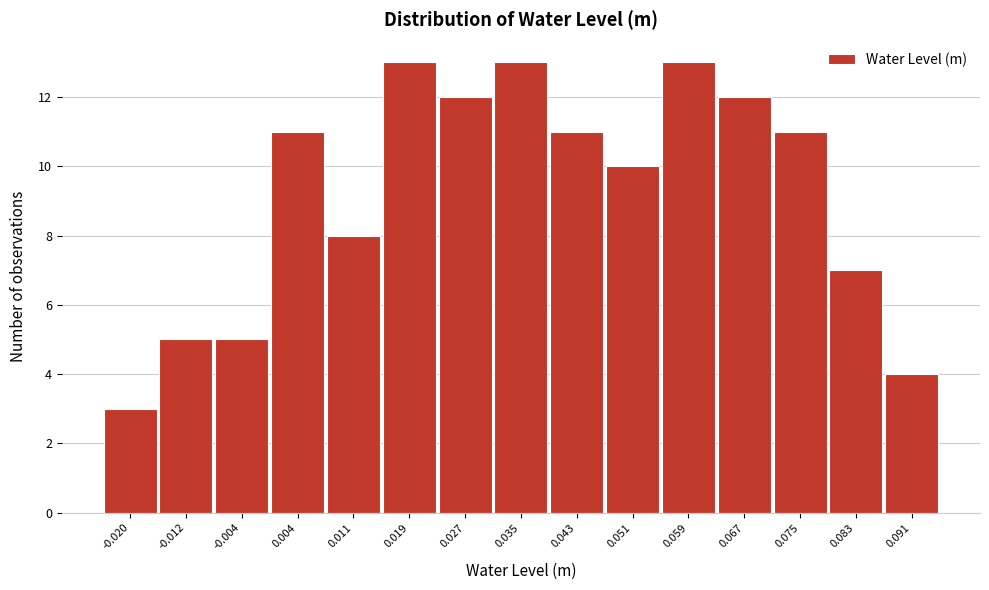

Reading left to right, what are all the values shown in this chart?

3	5	5	11	8	13	12	13	11	10	13	12	11	7	4